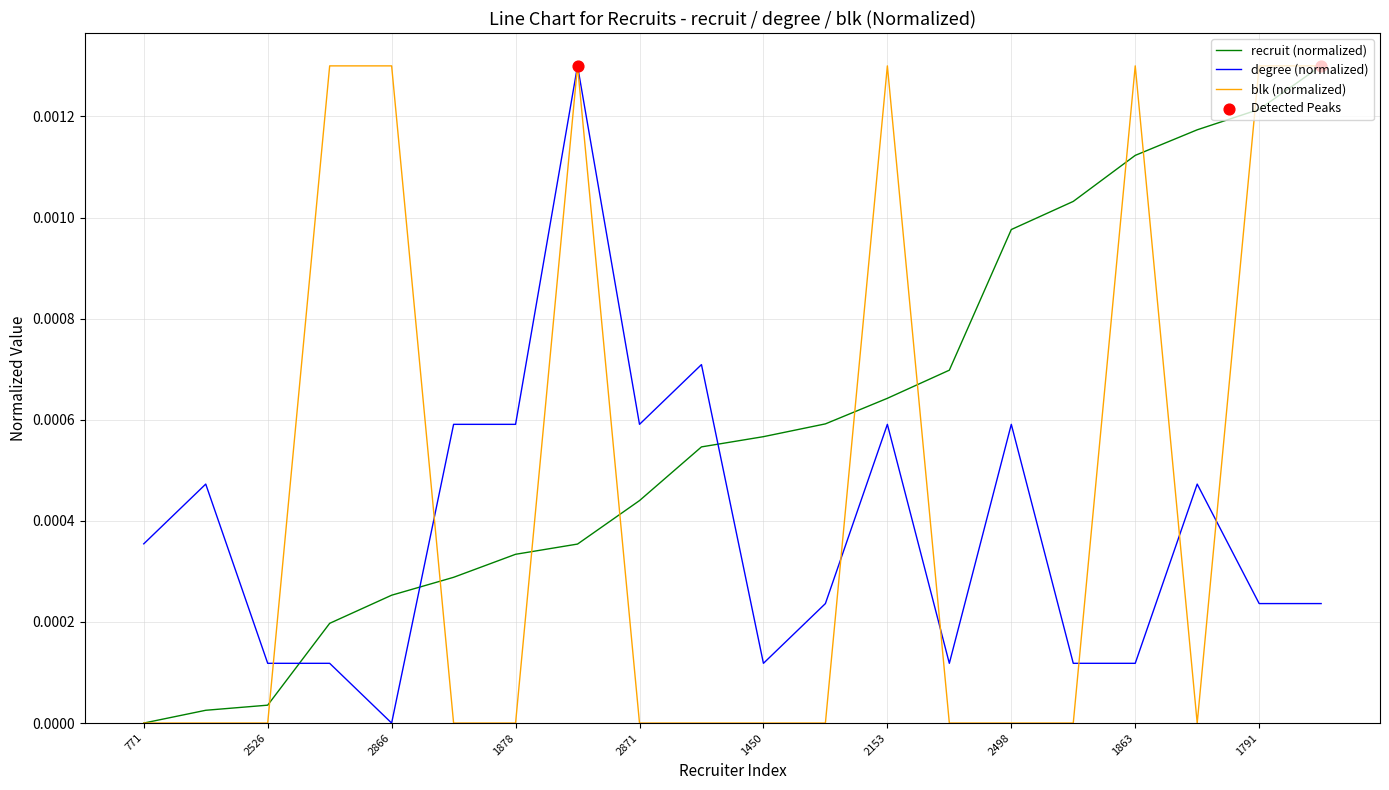

Rank the series by their average value, from highest to lowest.

recruit (normalized), blk (normalized), degree (normalized)